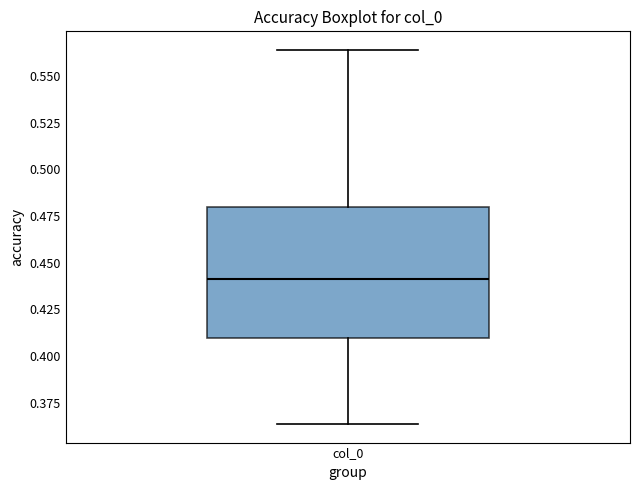

Transcribe this box plot: give where the median line is, the range the box spans, and where the two whiskers end, as read against the y-axis. The values are not printed on the chart, so give them approximately, as read against the axis.

median 0.440, box 0.410 to 0.480, whiskers 0.365 to 0.565